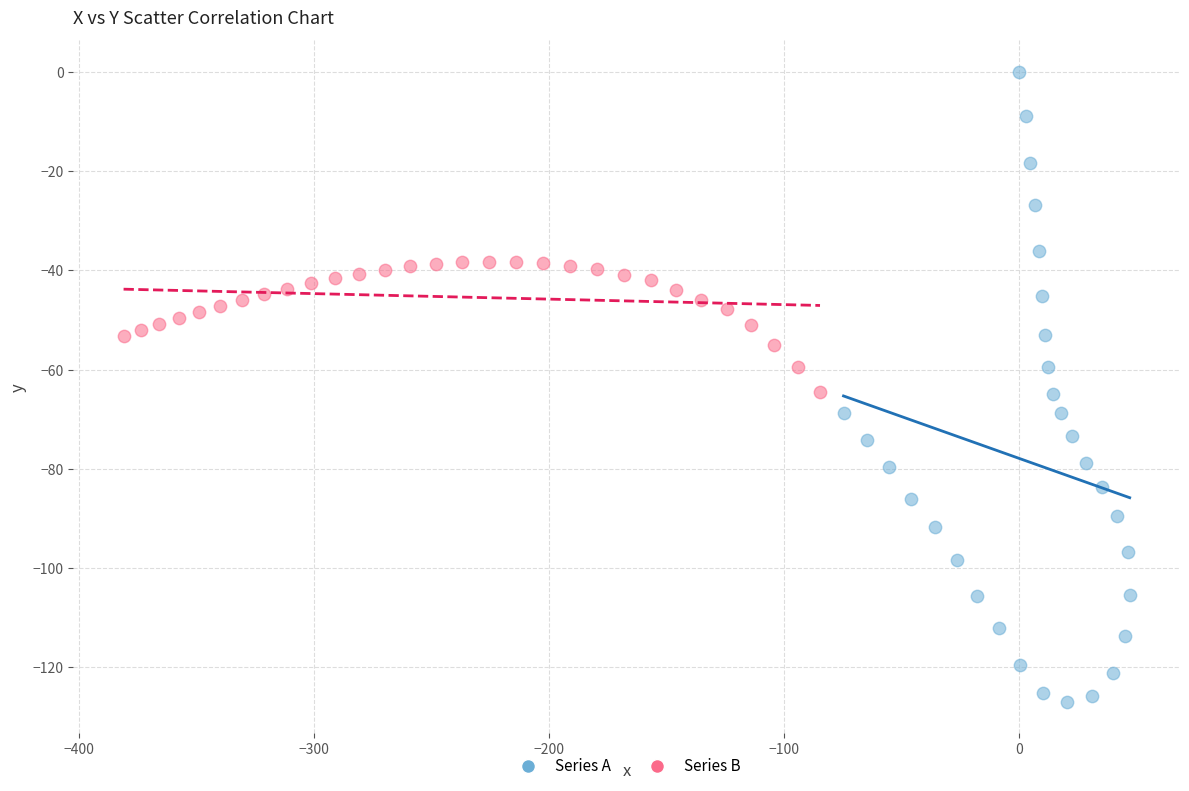

Which series reaches the maximum Y coordinate?

Series A